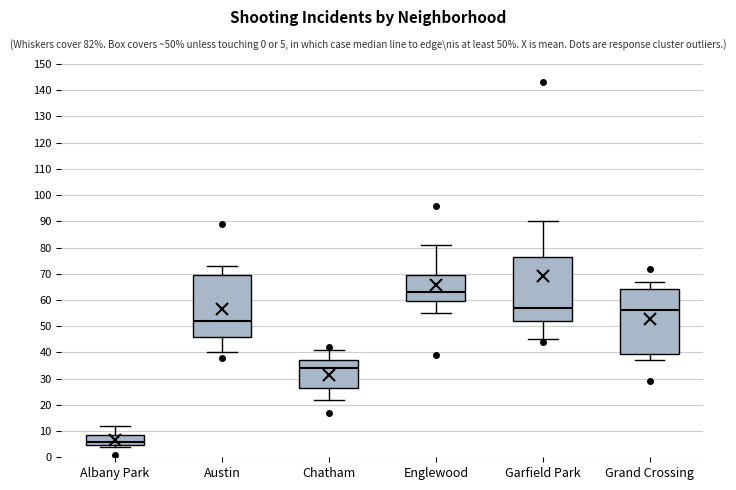

Where is the upper edge of the box for Albany Park on the y-axis? The values are not printed on the chart, so give them approximately, as read against the axis.

9